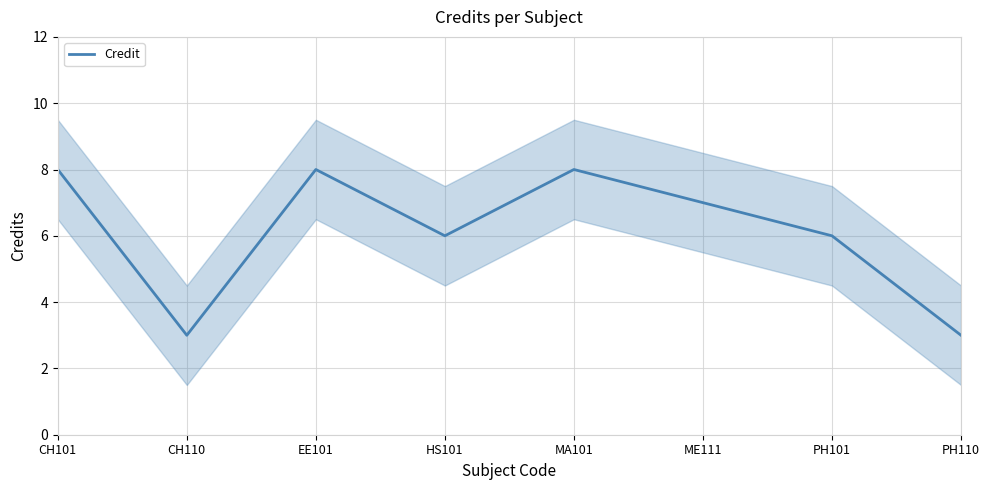

Where does the data first go above 7?

CH101